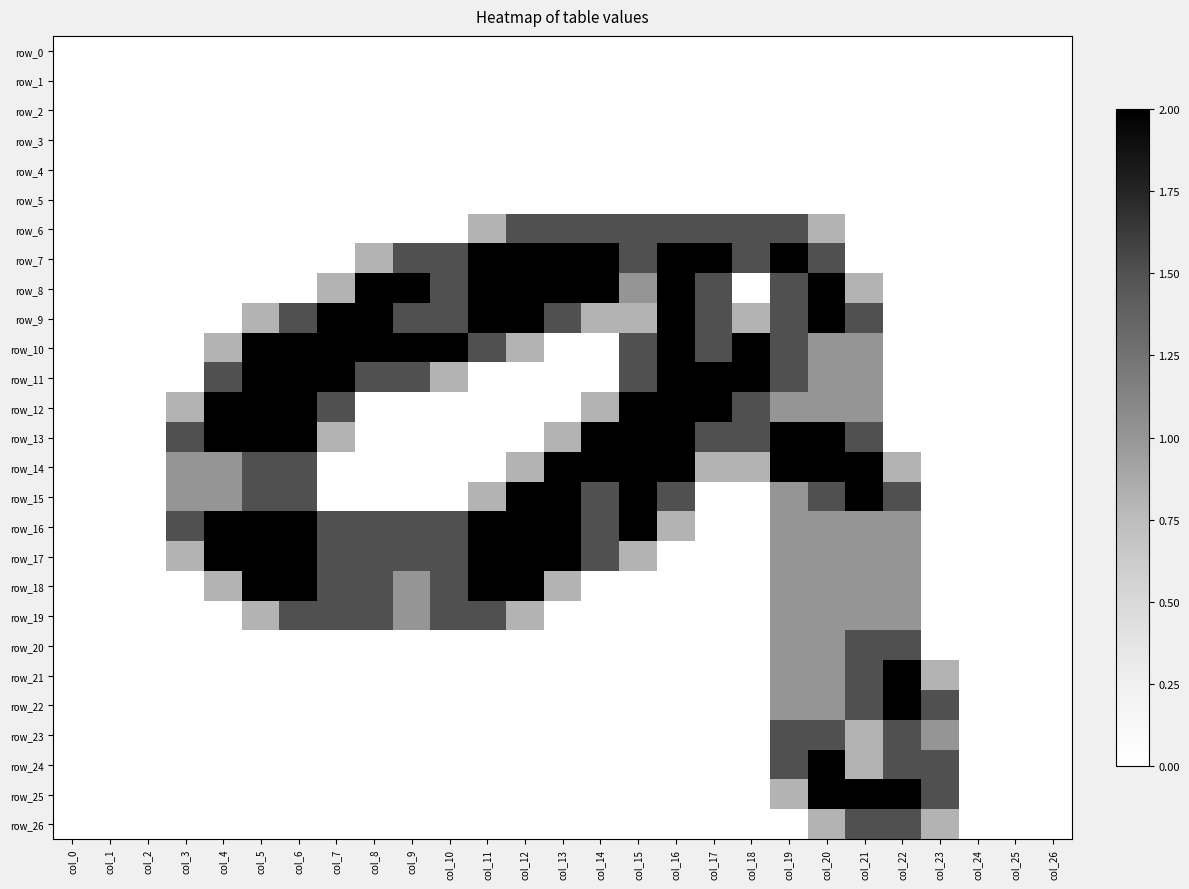

At which label does row_5 reach its peak?

col_0